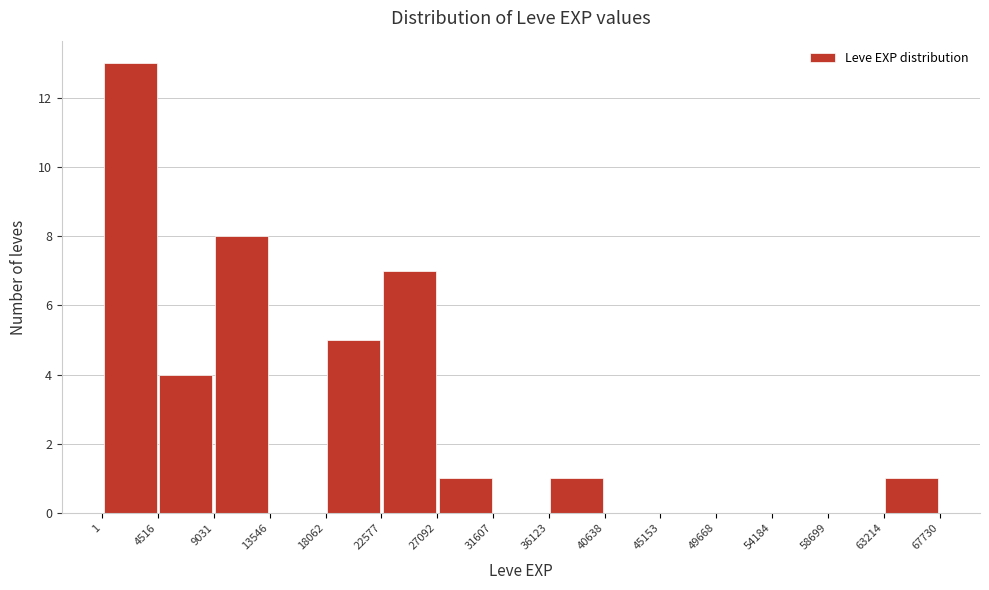

What is the height of the bar covering 18062 to 22577 on the x-axis? The values are not printed on the chart, so give them approximately, as read against the axis.

5